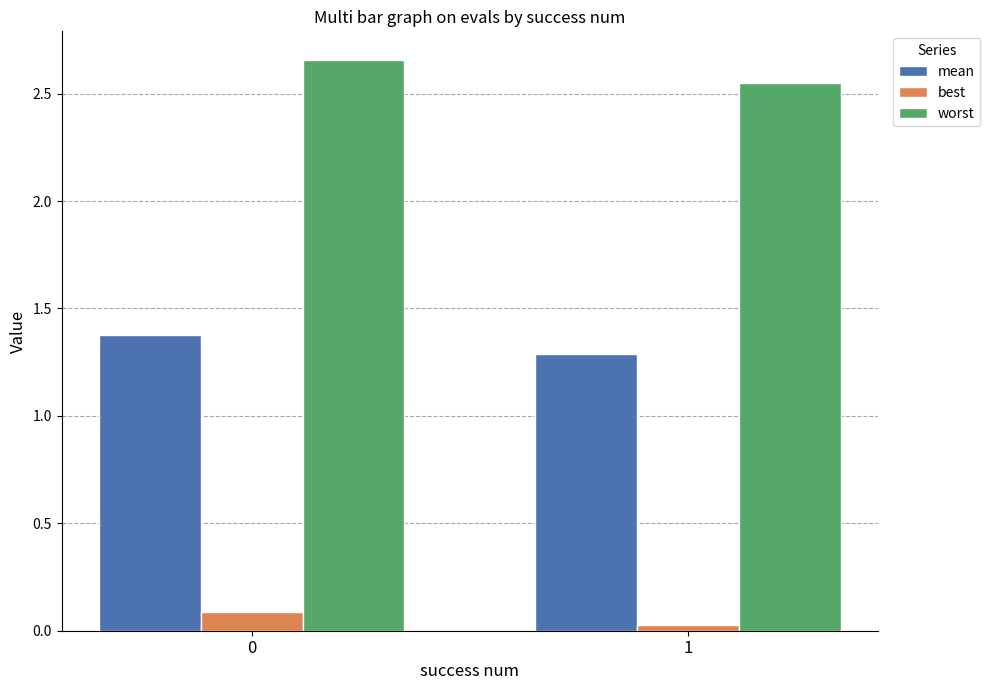

What is the sum of the best values at 1 and 0?

0.1